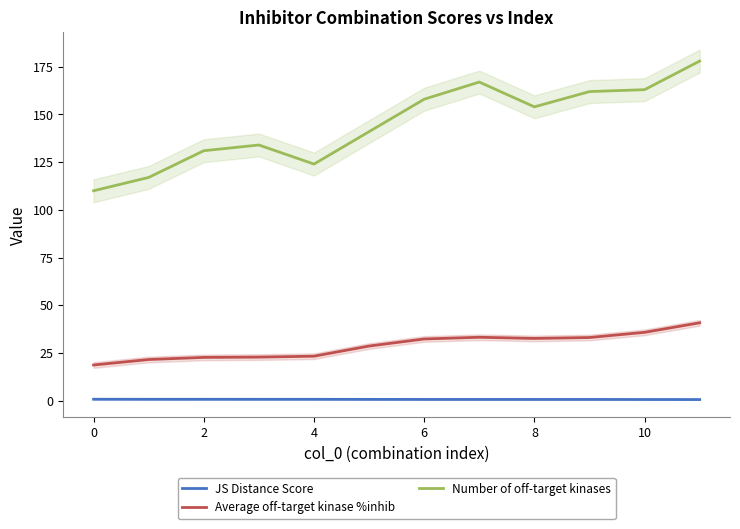

What are all the series names shown in the legend?

JS Distance Score, Average off-target kinase %inhib, Number of off-target kinases